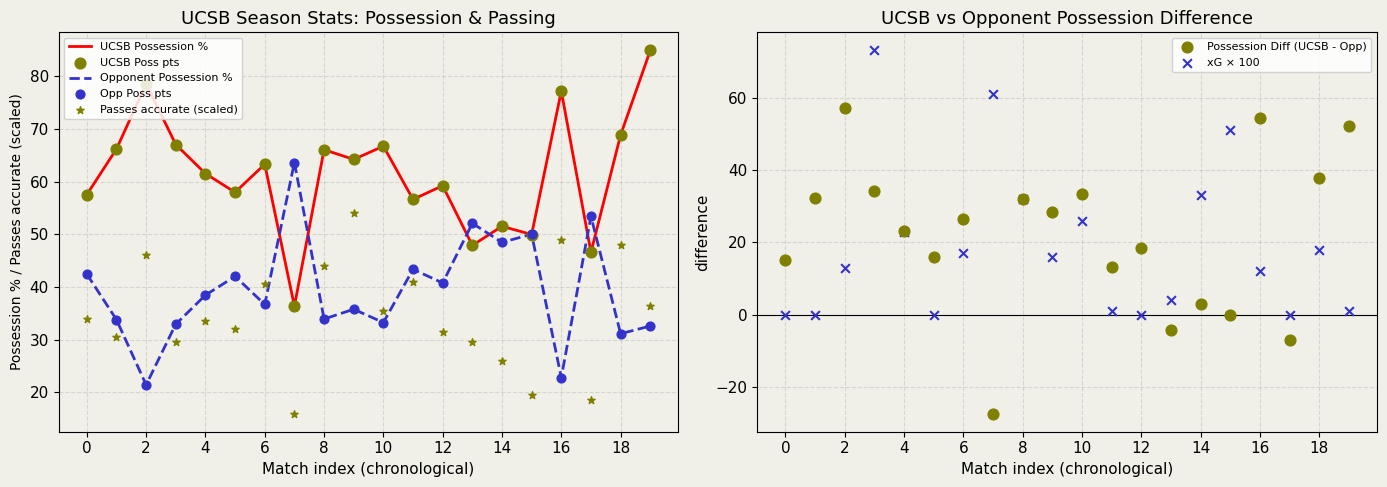

What value does the UCSB Possession % series have at 14?

51.5